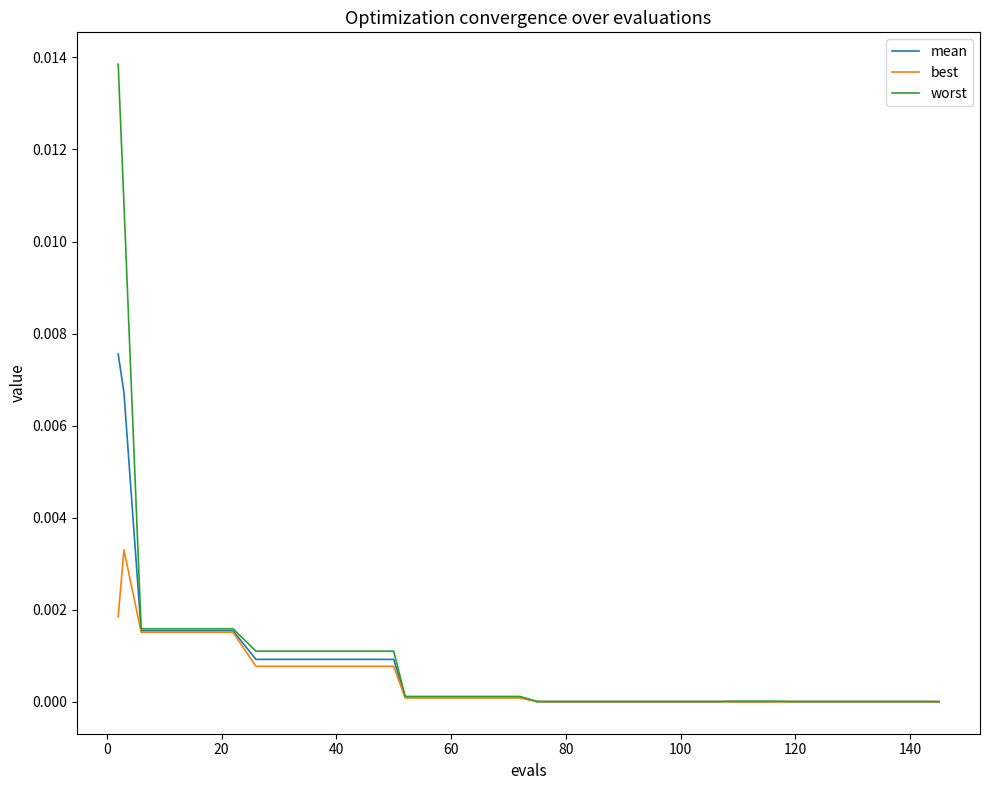

Does the chart have visible grid lines?

No